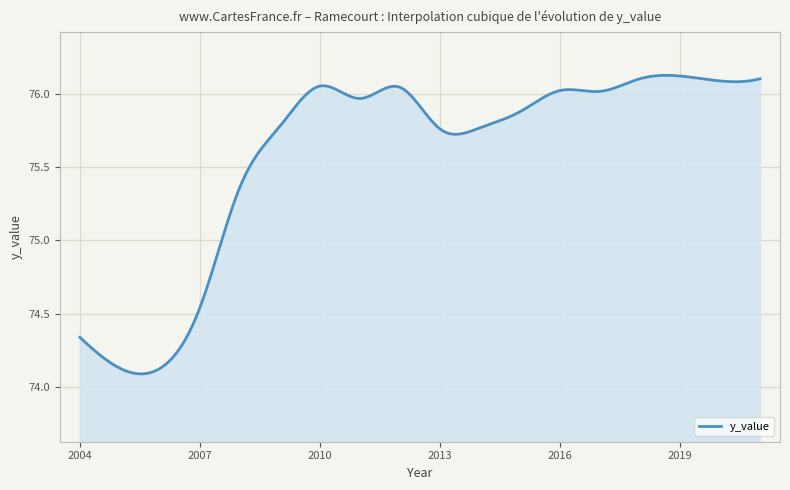

What is the value of the 13th point from the left?

76.0